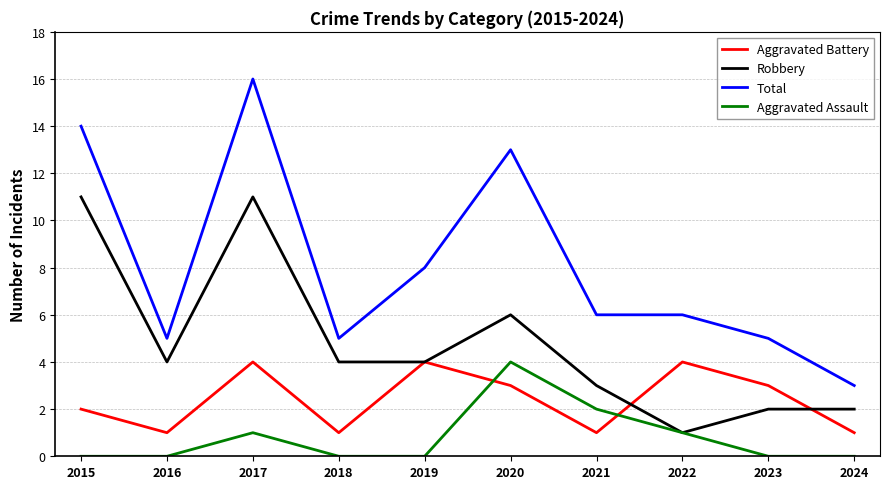

True or false: Total and Aggravated Battery cross at least once.

False